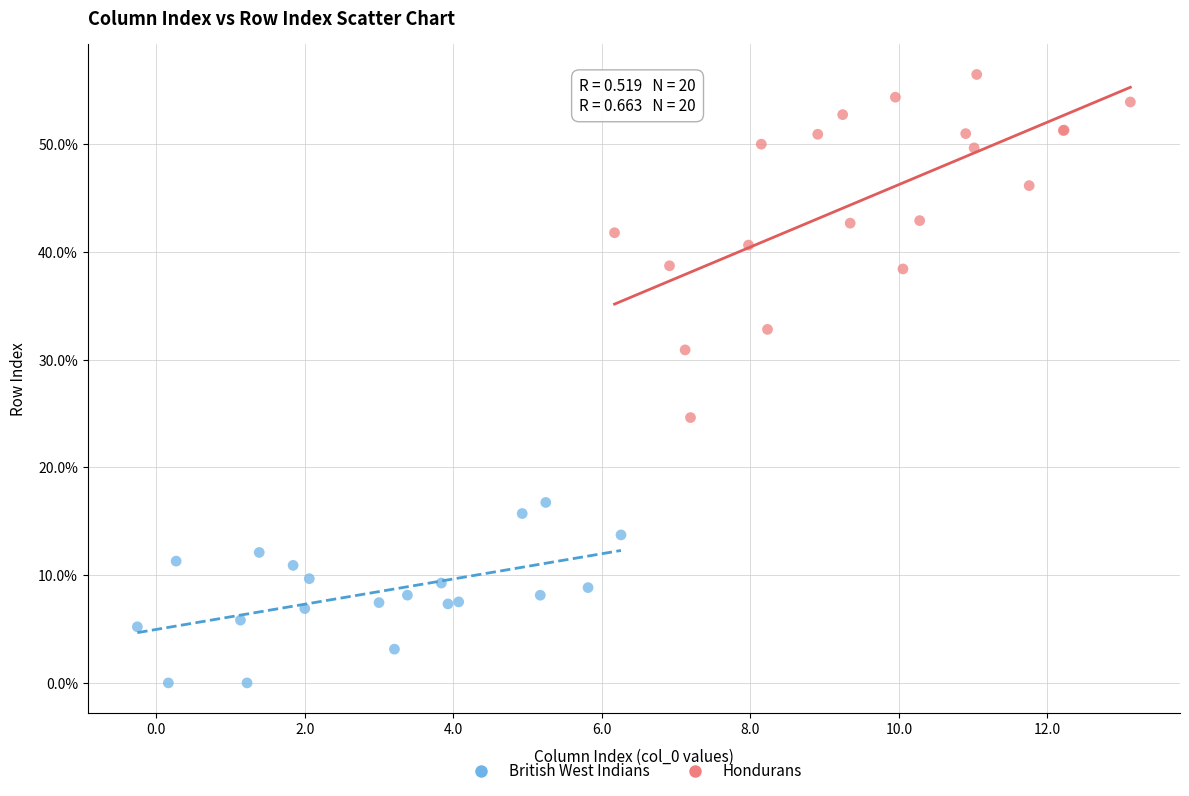

What are all the series names shown in the legend?

British West Indians, Hondurans